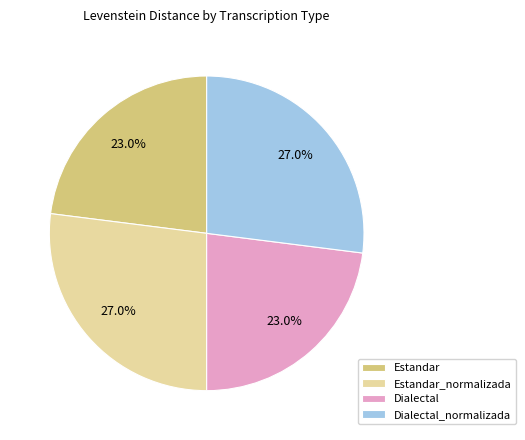

To the nearest percent, what percentage of the pie is Estandar?

23%